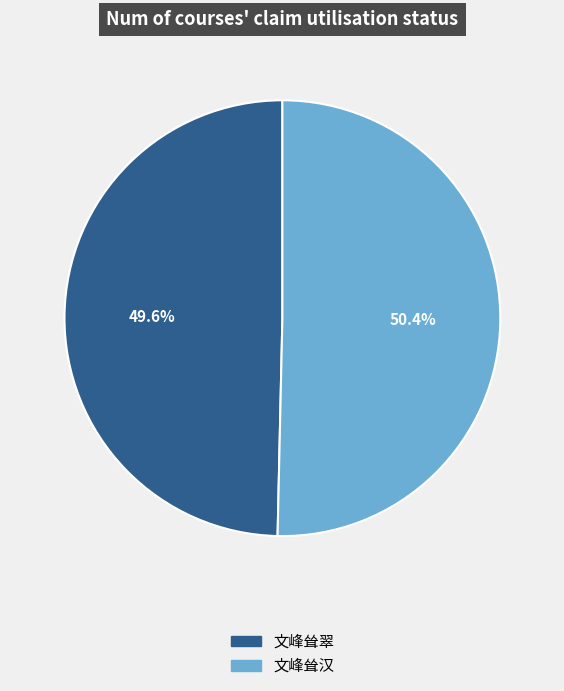

What is the smallest slice in the pie chart?

文峰耸翠